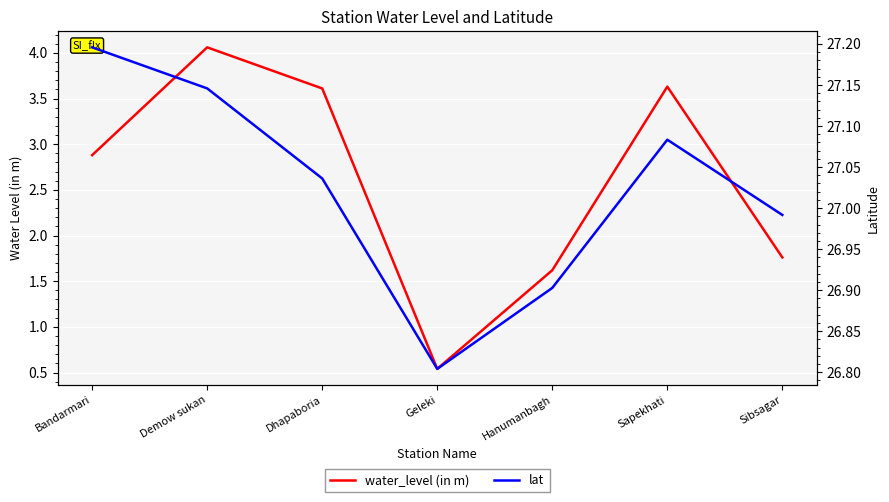

The lat series shows 39.1 at Geleki. True or false?

False